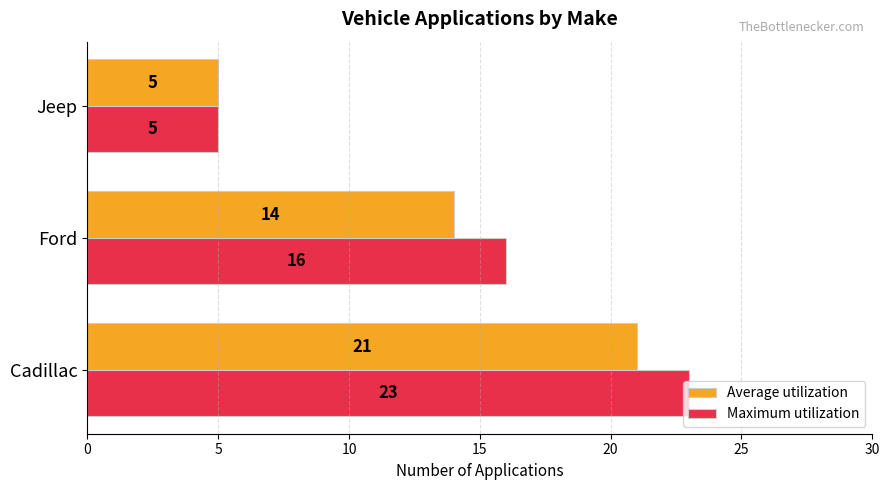

What is the difference between the maximum and second lowest values in the Maximum utilization series?

7